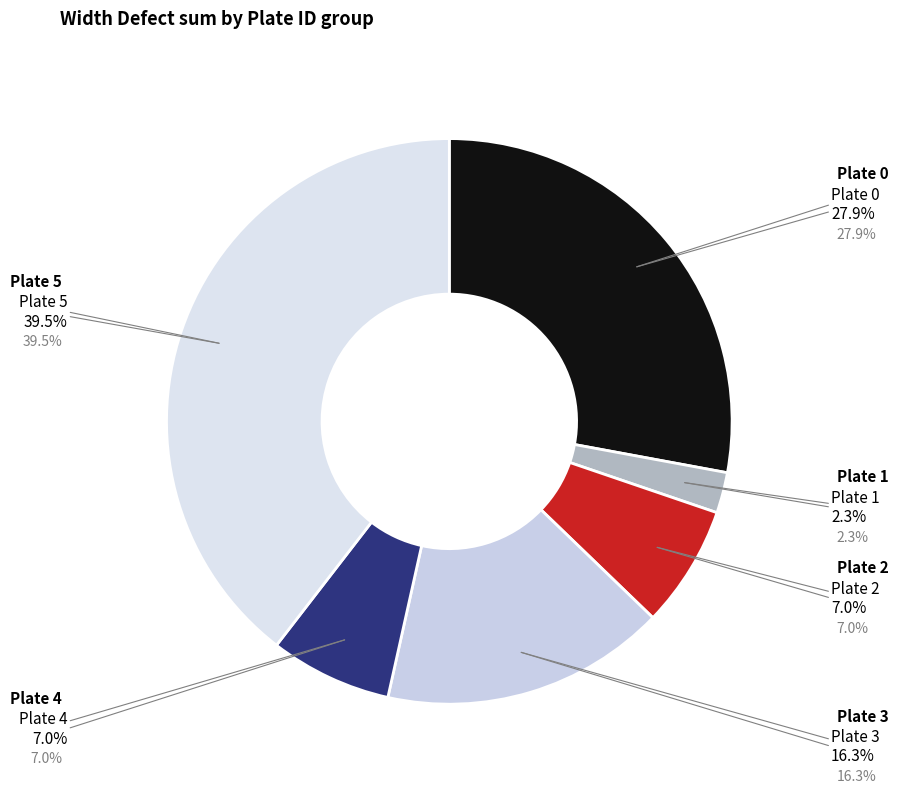

Does any single category account for the majority?

No